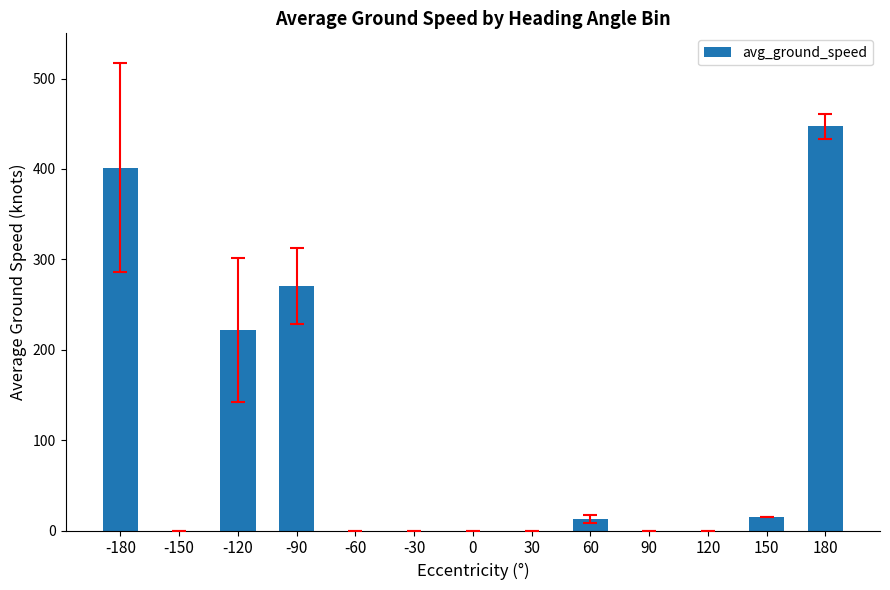

What is the greatest value displayed?

447.0